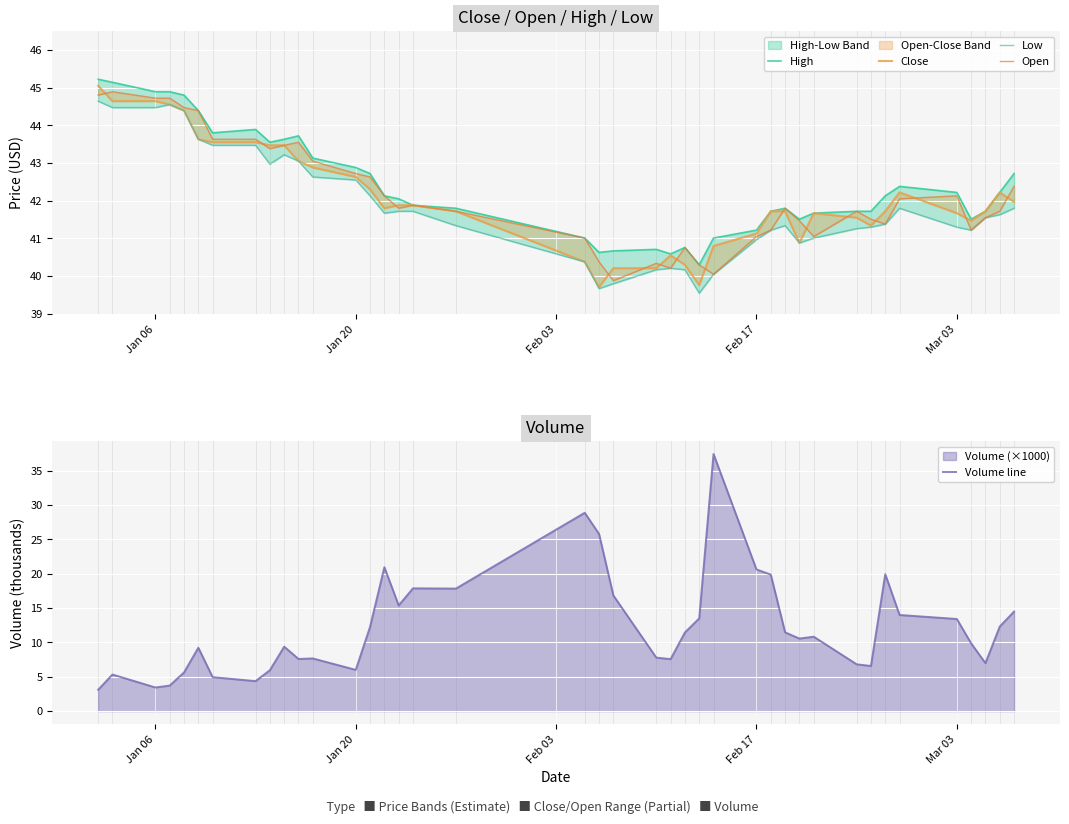

What is the maximum value for Close?

45.0